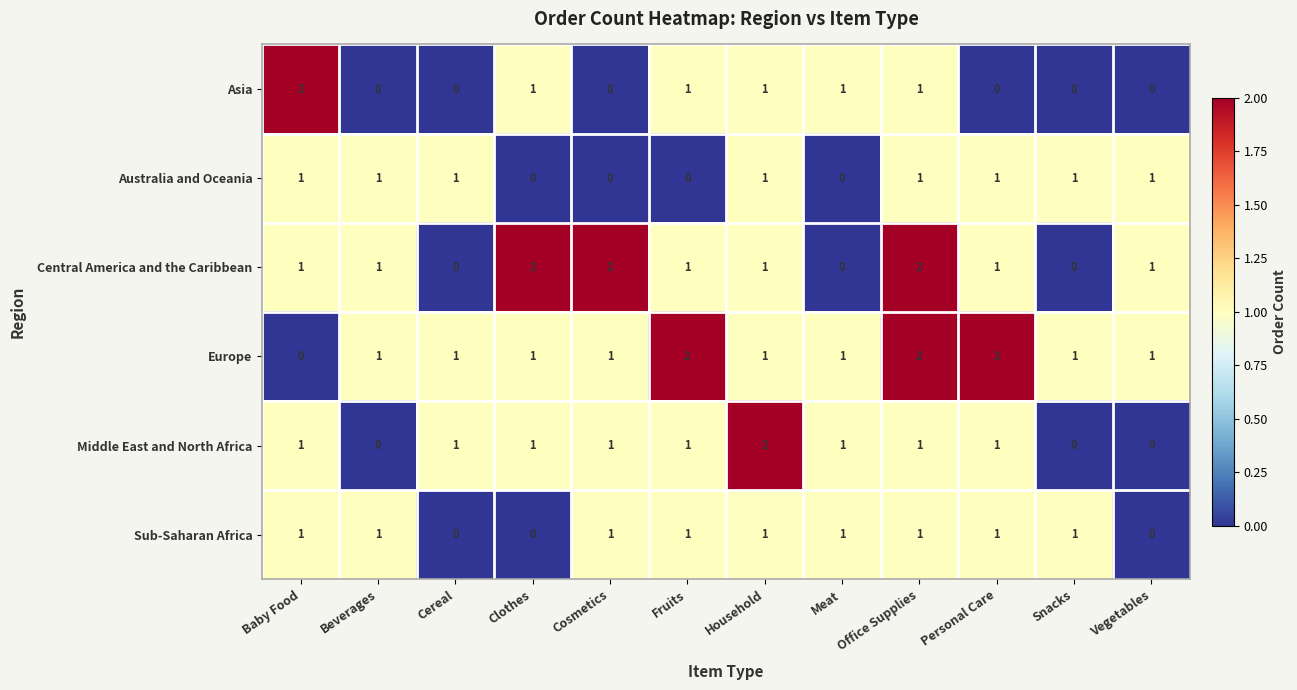

Which category has the lowest value in the Europe series?

Baby Food